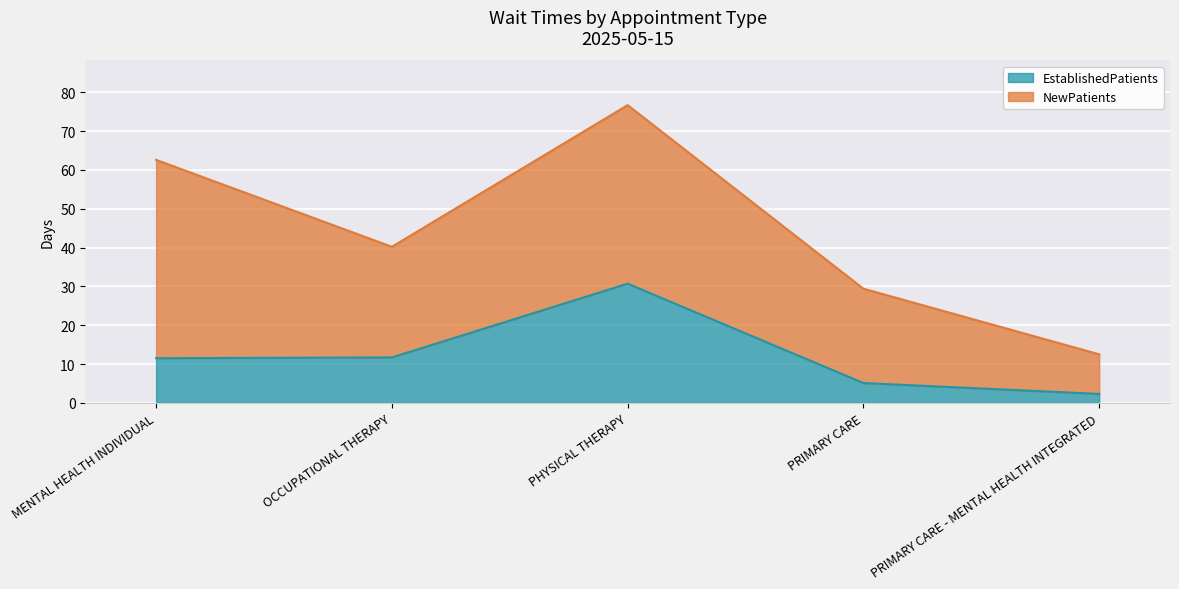

What is the smallest value displayed?

2.3